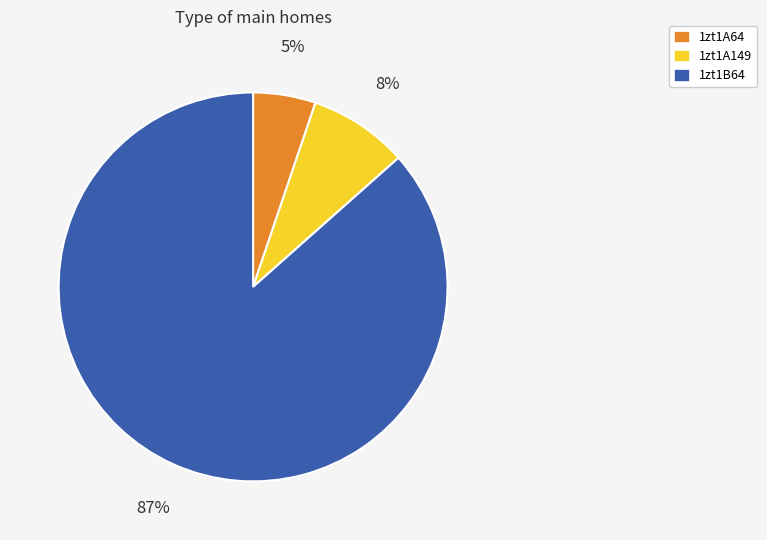

Combined, do 1zt1B64 and 1zt1A149 account for over 50%?

Yes